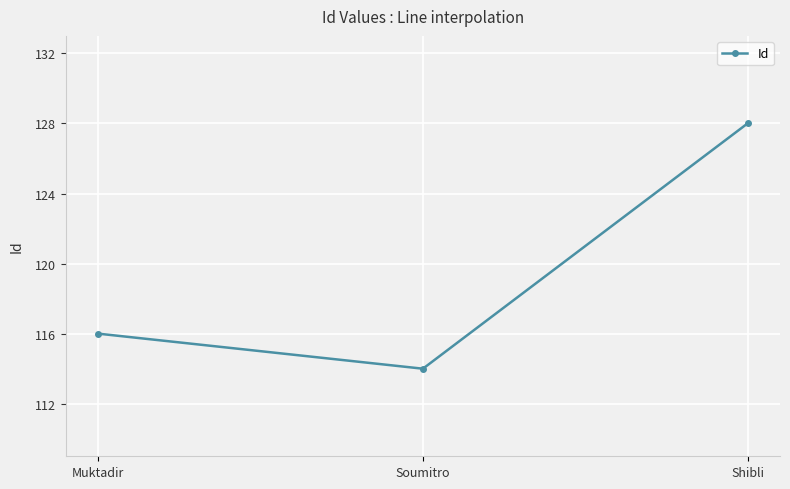

Is this an area chart (filled region under the line)?

No